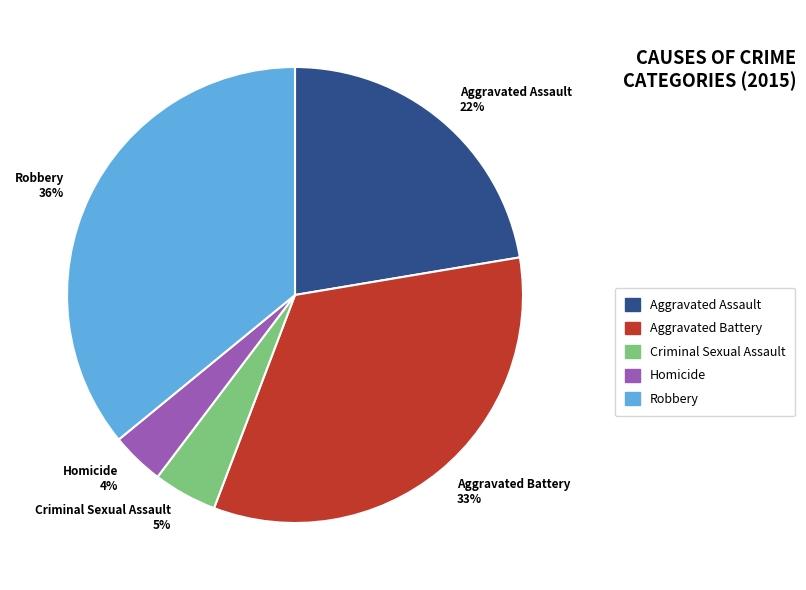

Count the number of slices in the pie.

5